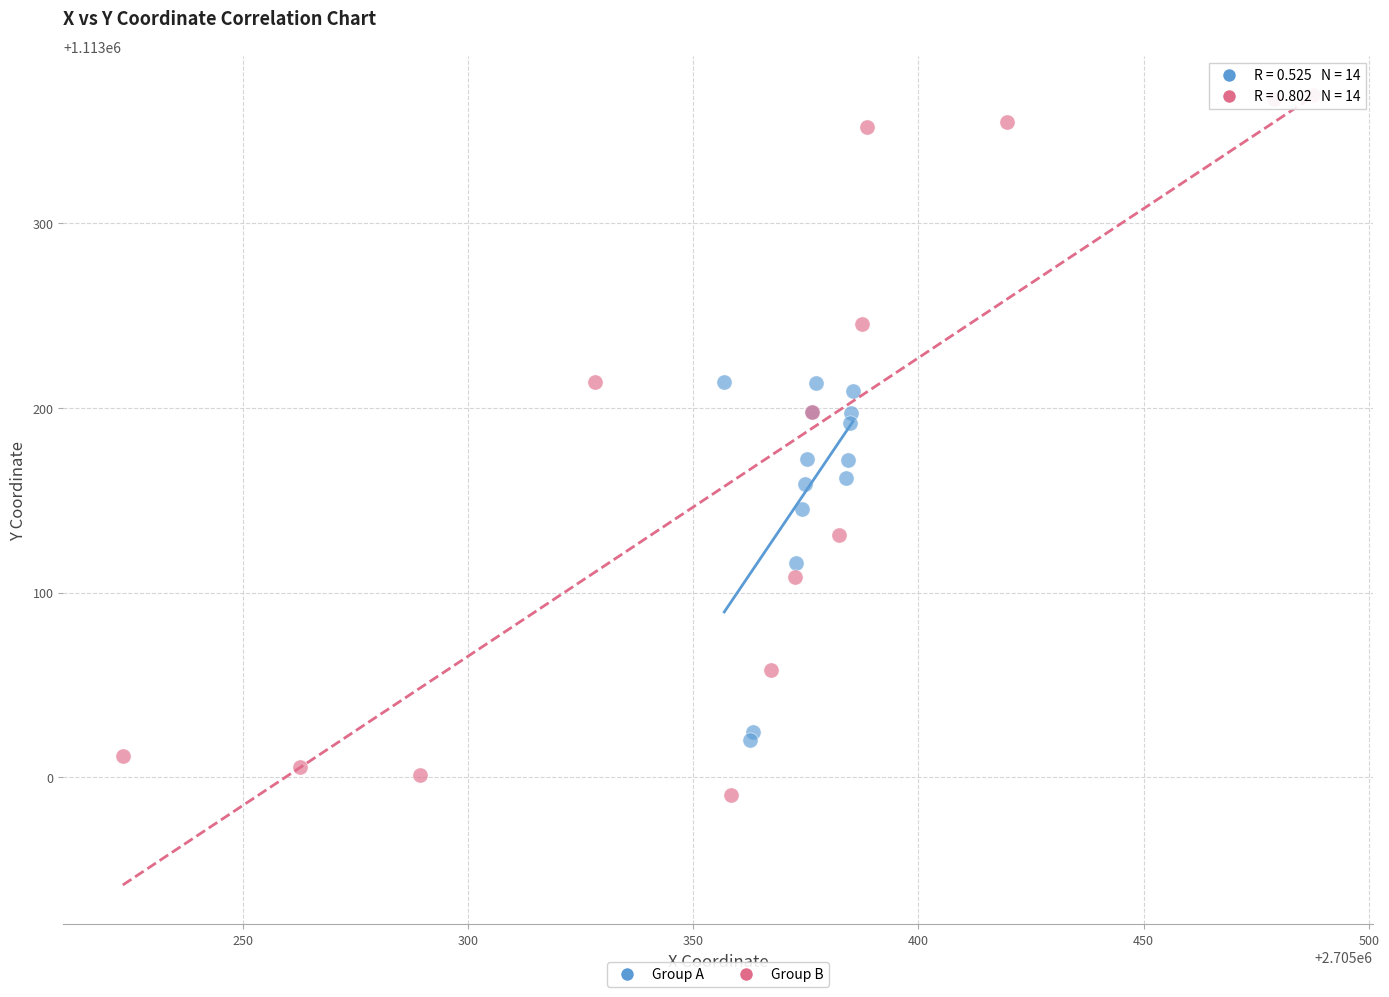

Which series contains the highest Y value?

Group B